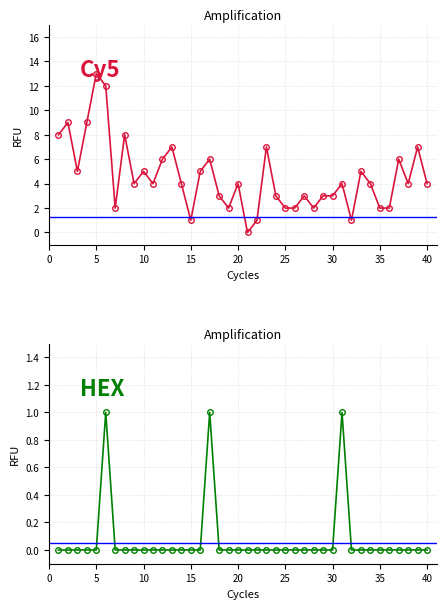

How many lines are shown in the chart?

2